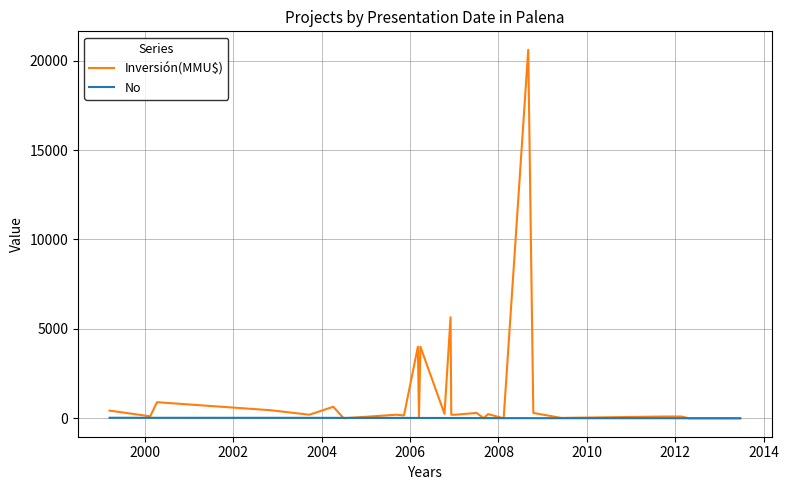

Is this an area chart (filled region under the line)?

No